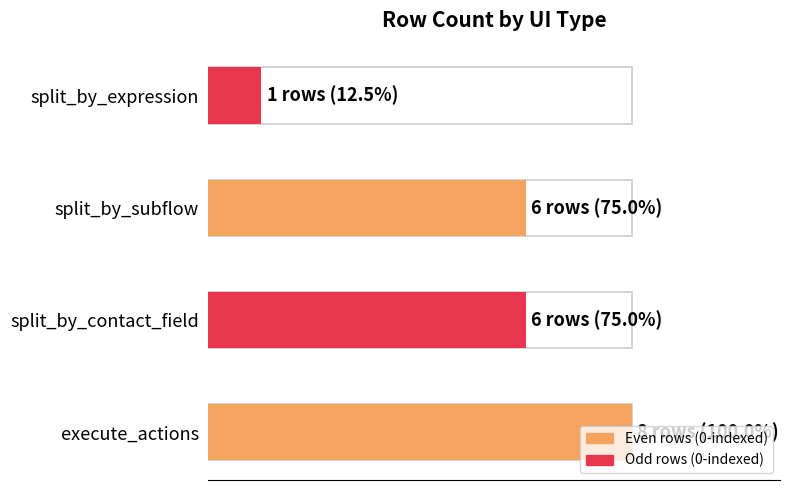

What is the label of the 1st bar from the left?

execute_actions